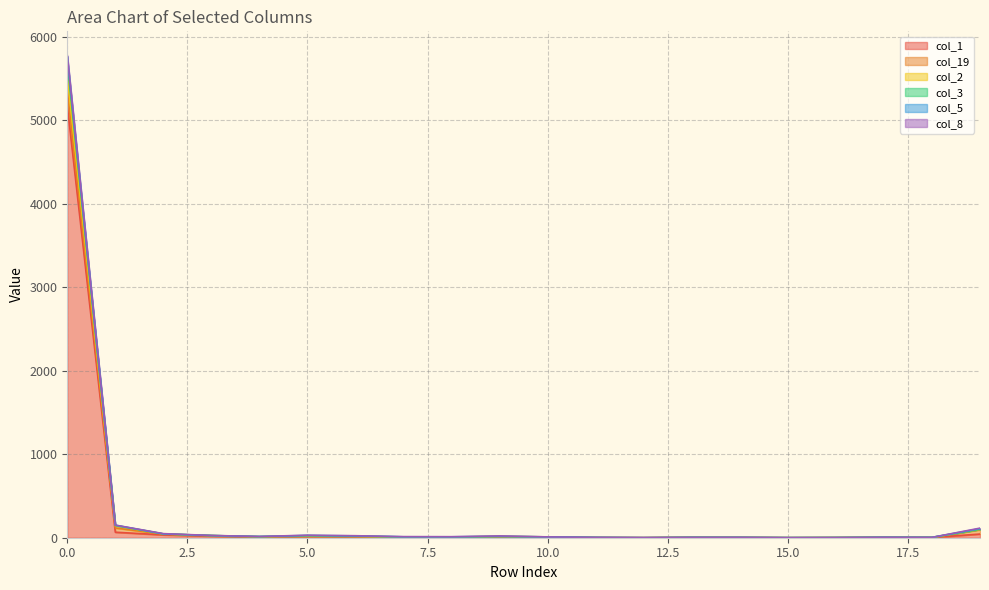

Is the value of col_3 at 7 greater than the value of col_1 at 15?

Yes